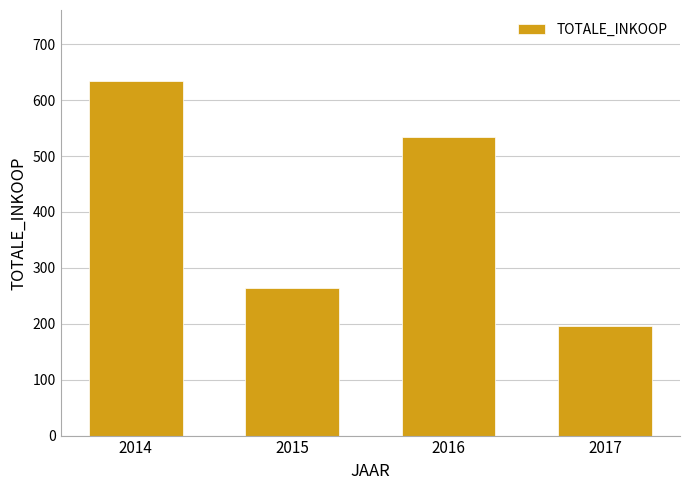

What is the value of the 4th bar from the left?

195.9